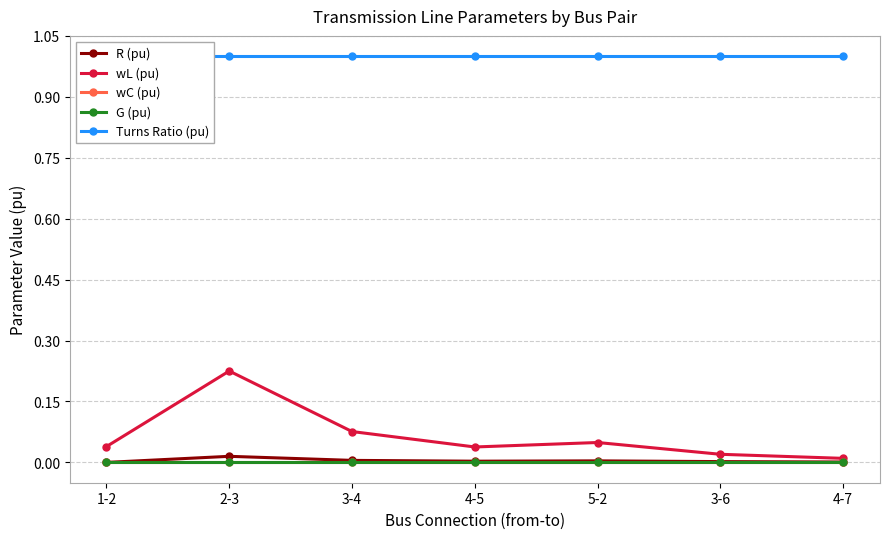

True or false: Turns Ratio (pu) and R (pu) intersect in this chart.

False